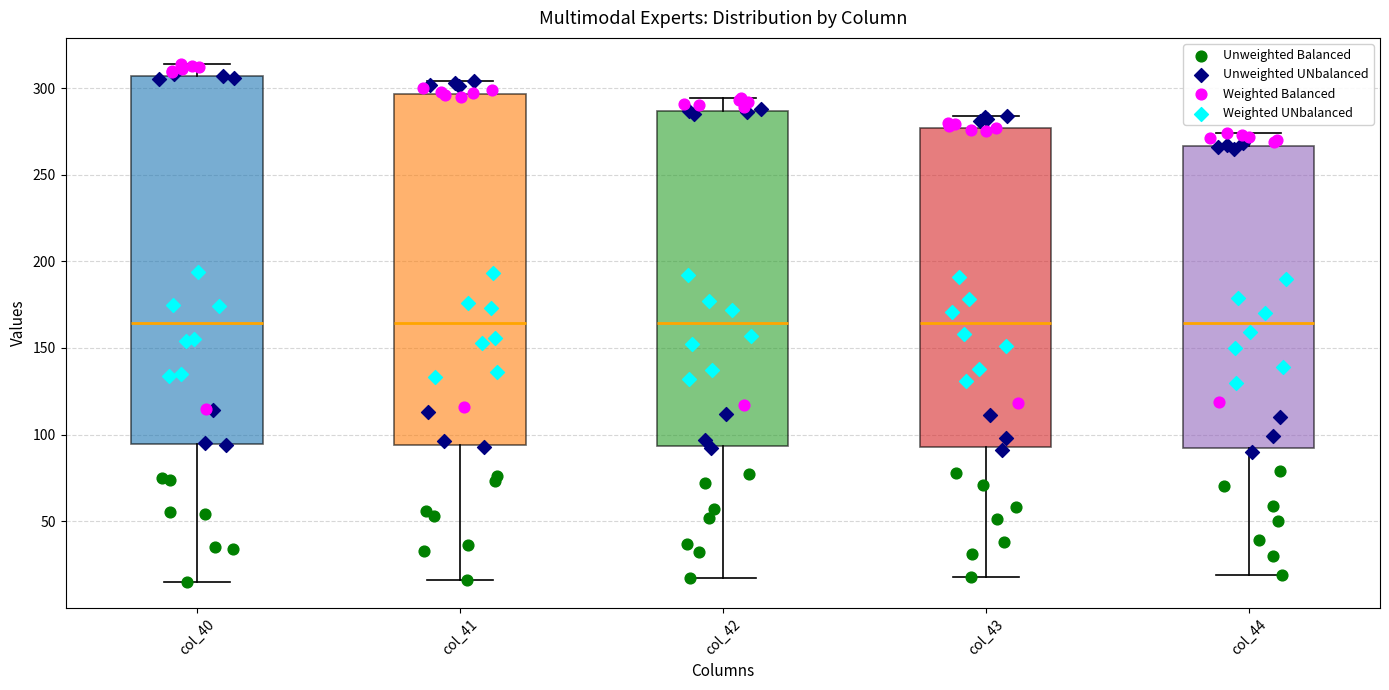

Where does the lower whisker of the box for col_43 end on the y-axis? The values are not printed on the chart, so give them approximately, as read against the axis.

20